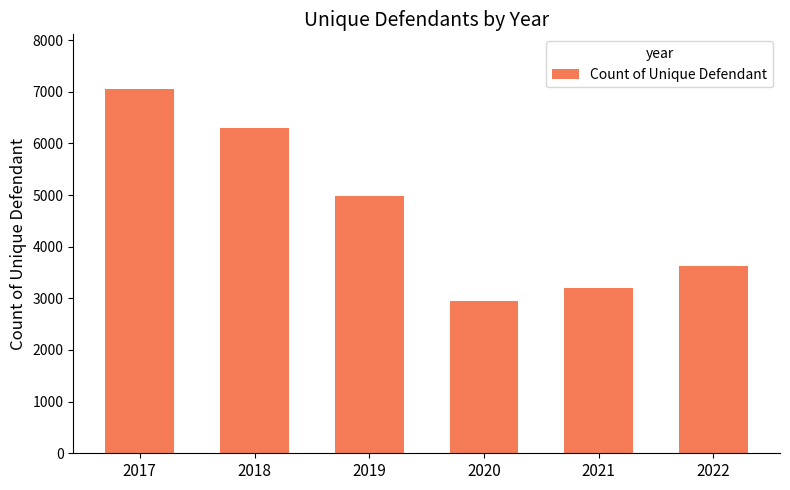

Is it true that the value at 2017 is 2065?

False